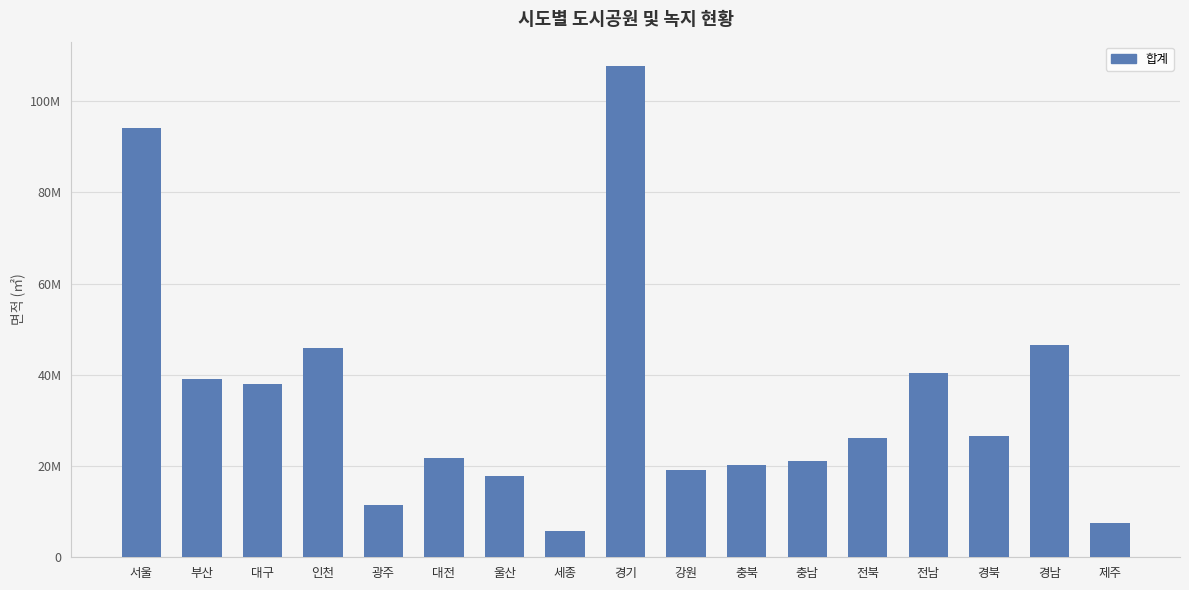

Reading right to left, transcribe all the data shown in this chart.

제주=7448914.4	경남=46563067.7	경북=26538955.5	전남=40361349.0	전북=26245009.1	충남=21152072.9	충북=20169896.0	강원=19052396.0	경기=107645870.7	세종=5710497.0	울산=17756563.0	대전=21686943.9	광주=11523125.5	인천=45958415.4	대구=37923429.8	부산=39128824.6	서울=94090221.6